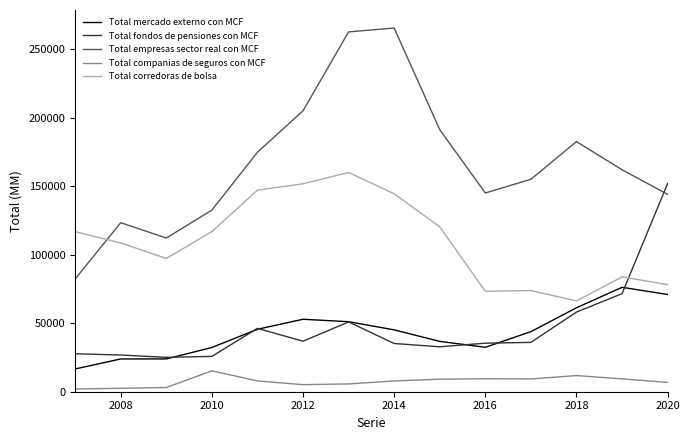

Which series has the largest total across all categories?

Total empresas sector real con MCF